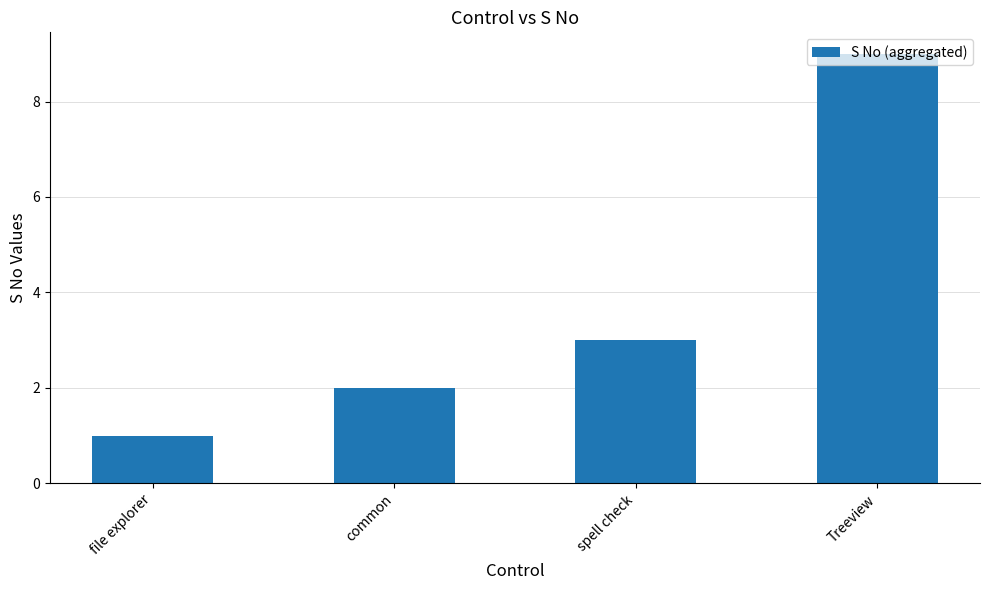

How many bars are there in total?

4